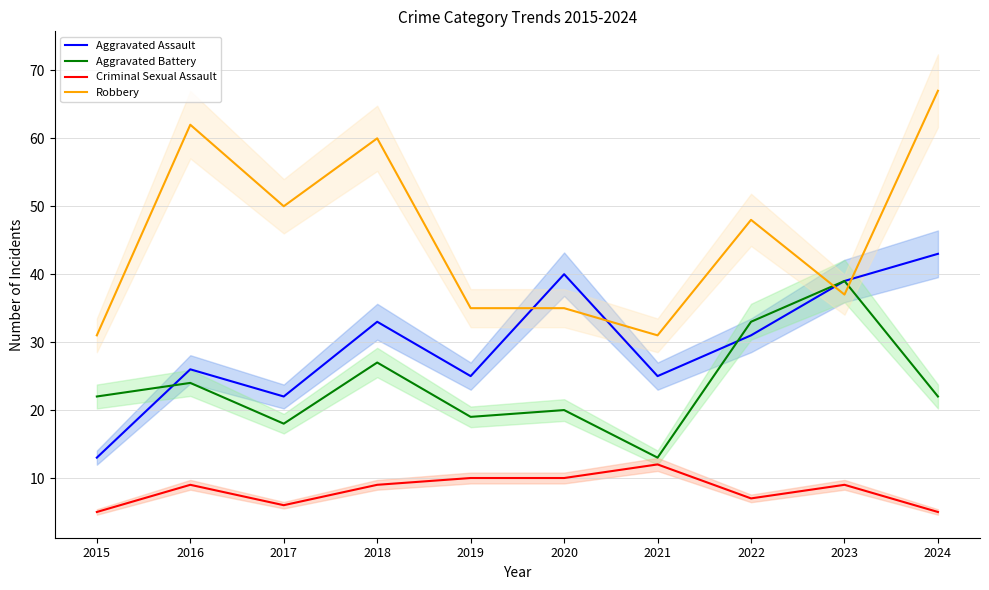

At how many categories does at least one series exceed 31?

8